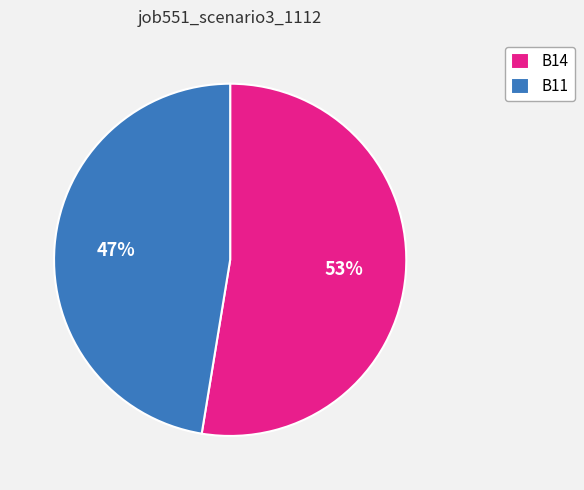

How many slices are in this pie chart?

2